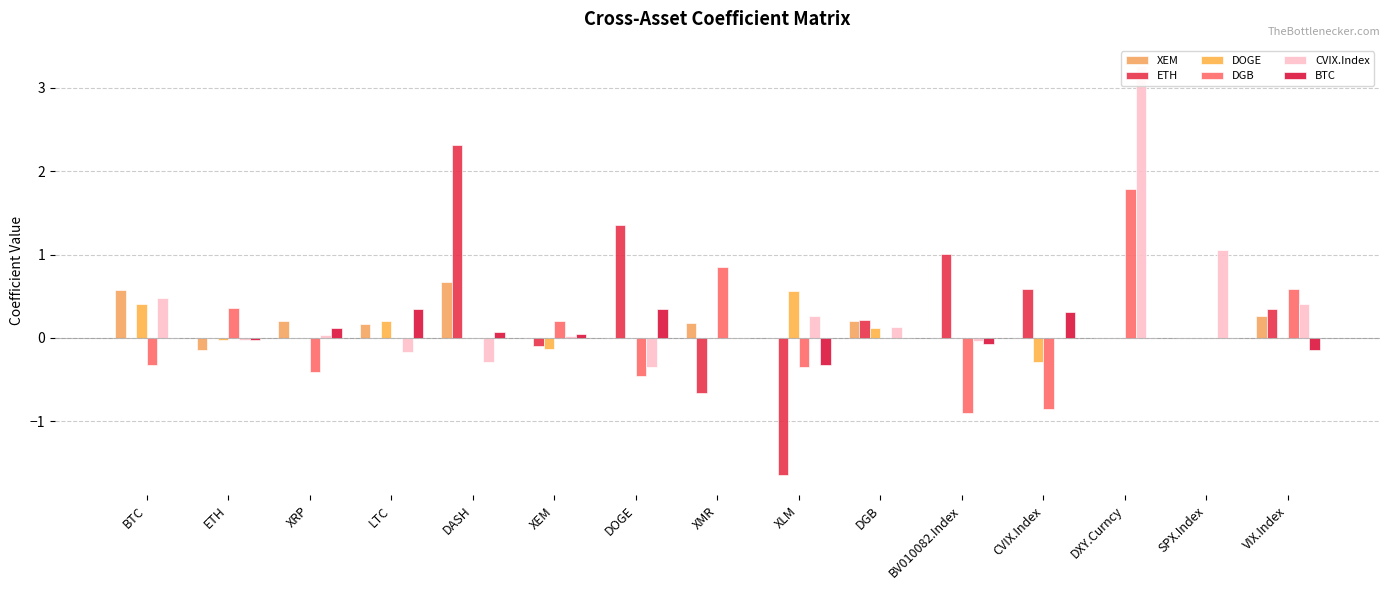

How many data points does each series have?

15